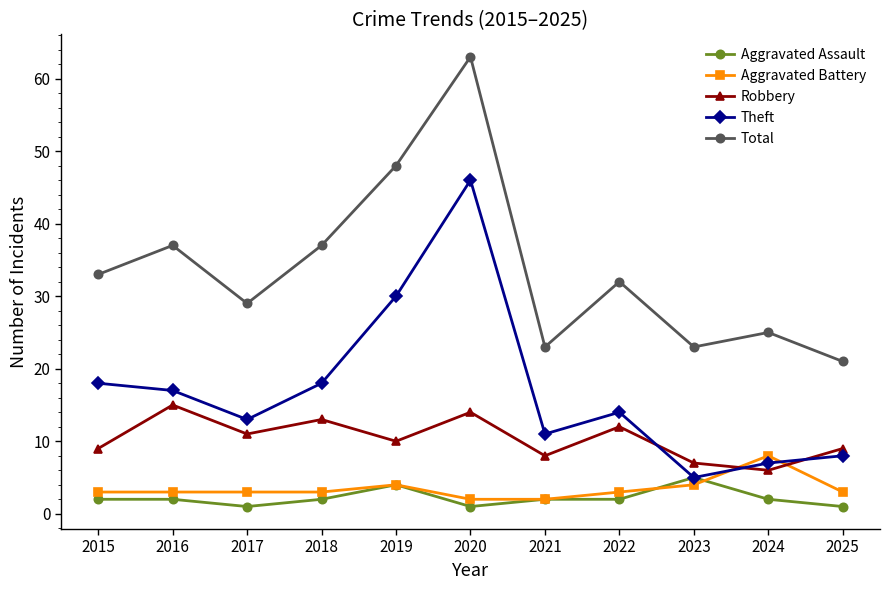

What is the value of the Robbery point at the 1st from the left?

9